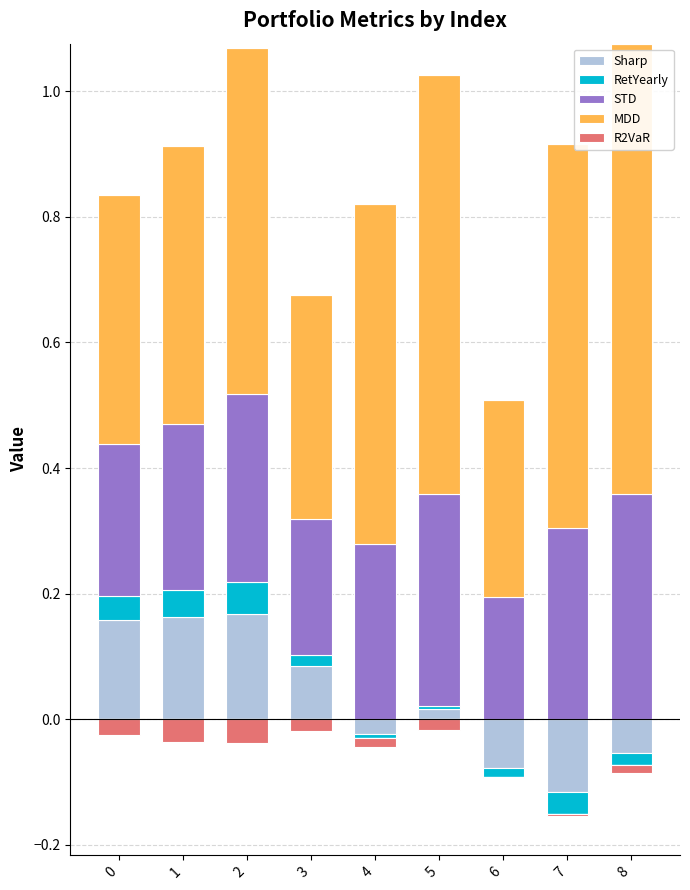

How many groups of bars are there?

9